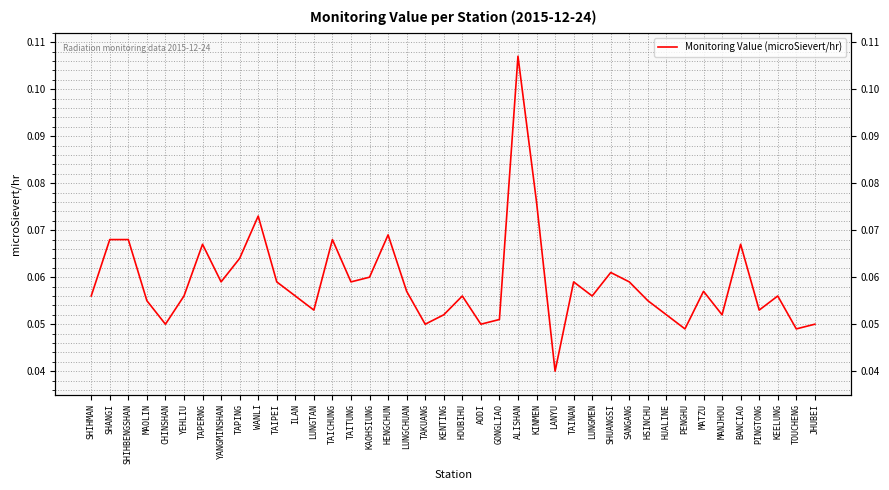

List the labels in order of value, smallest first.

LANYU, PENGHU, TOUCHENG, CHINSHAN, TAKUANG, AODI, JHUBEI, GONGLIAO, KENTING, HUALINE, MANJHOU, LUNGTAN, PINGTONG, MAOLIN, HSINCHU, SHIHMAN, YEHLIU, ILAN, HOUBIHU, LUNGMEN, KEELUNG, LUNGCHUAN, MATZU, YANGMINSHAN, TAIPEI, TAITUNG, TAINAN, SANGANG, KAOHSIUNG, SHUANGSI, TAPING, TAPERNG, BANCIAO, SHANGI, SHIHBENGSHAN, TAICHUNG, HENGCHUN, WANLI, KINMEN, ALISHAN